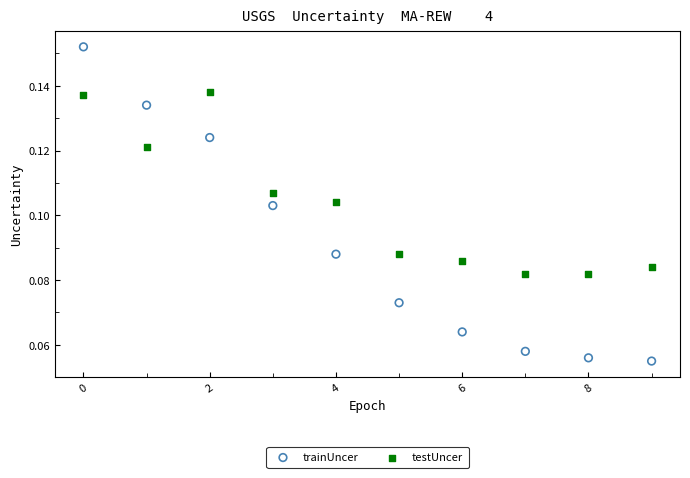

Which series has the largest Y range (max minus min)?

trainUncer